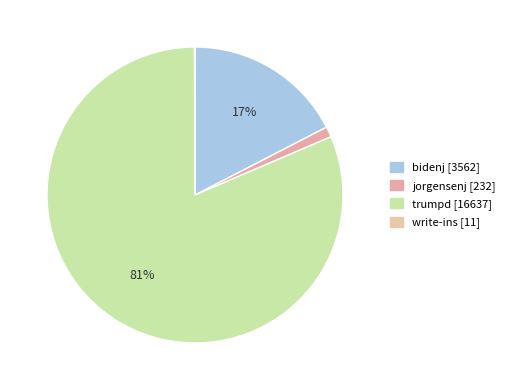

What is the total percentage of write-ins and trumpd?

81.4%